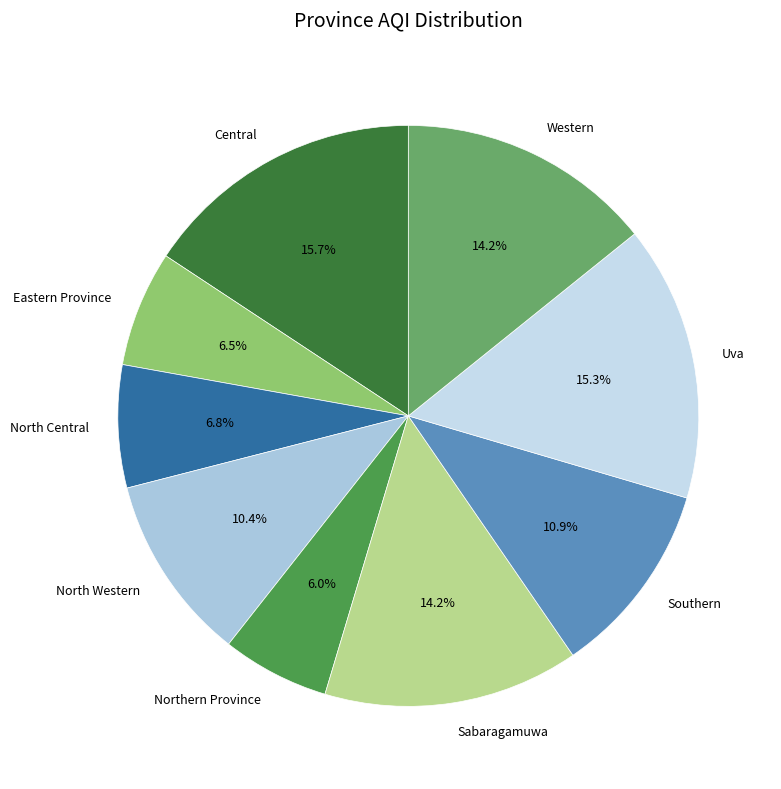

Which has a higher value, North Western or Uva?

Uva